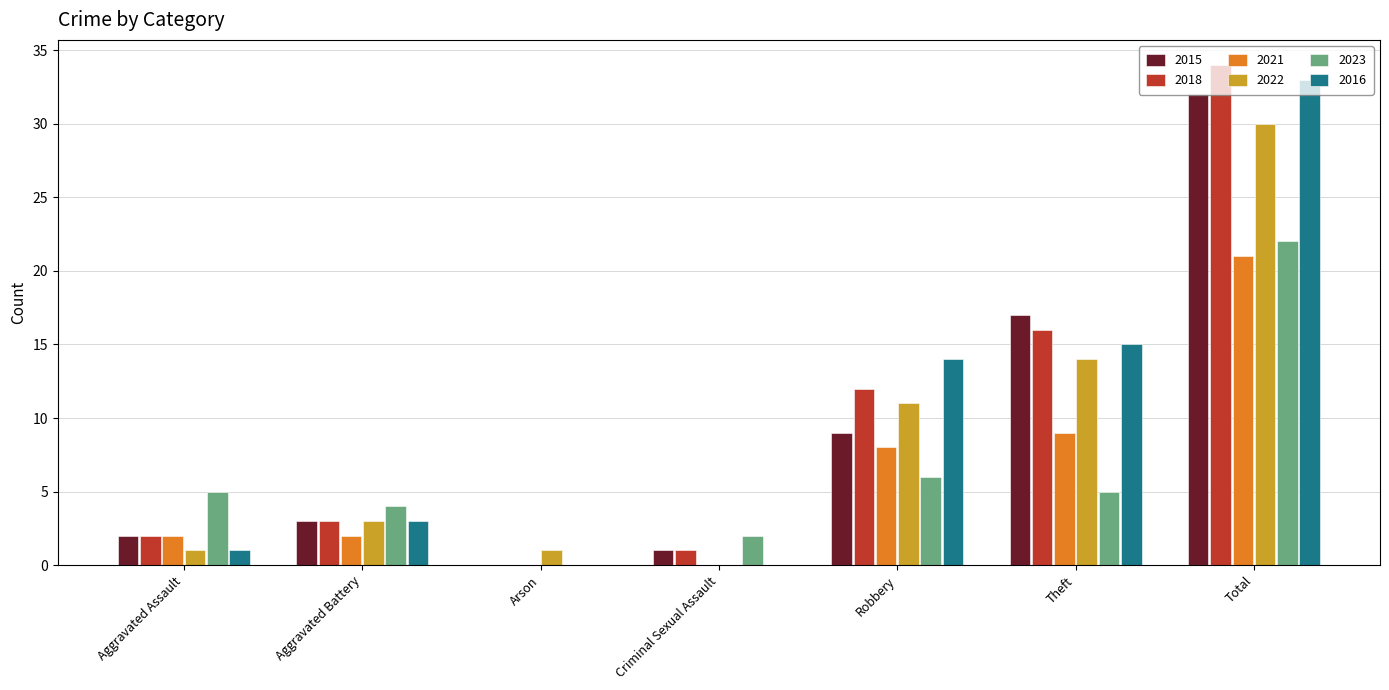

What is the sum of all 2022 values?

60